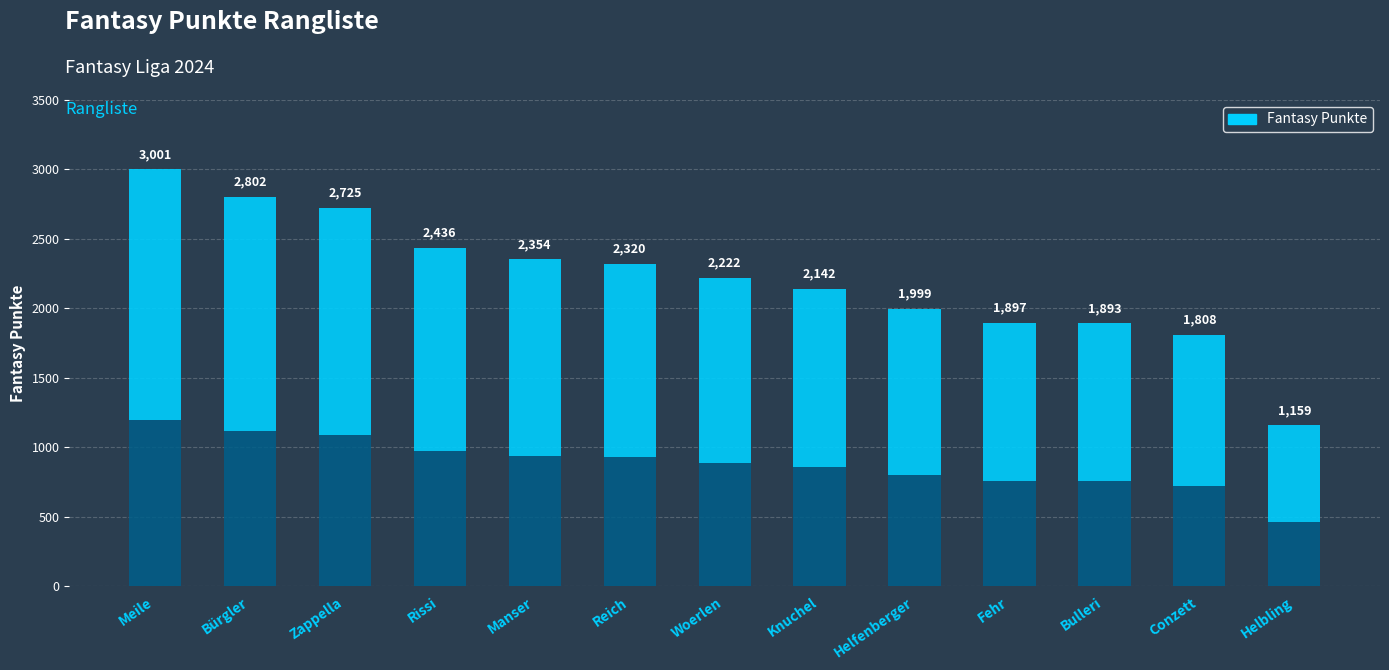

What is the sum of the values at Zappella and Bürgler?

5527